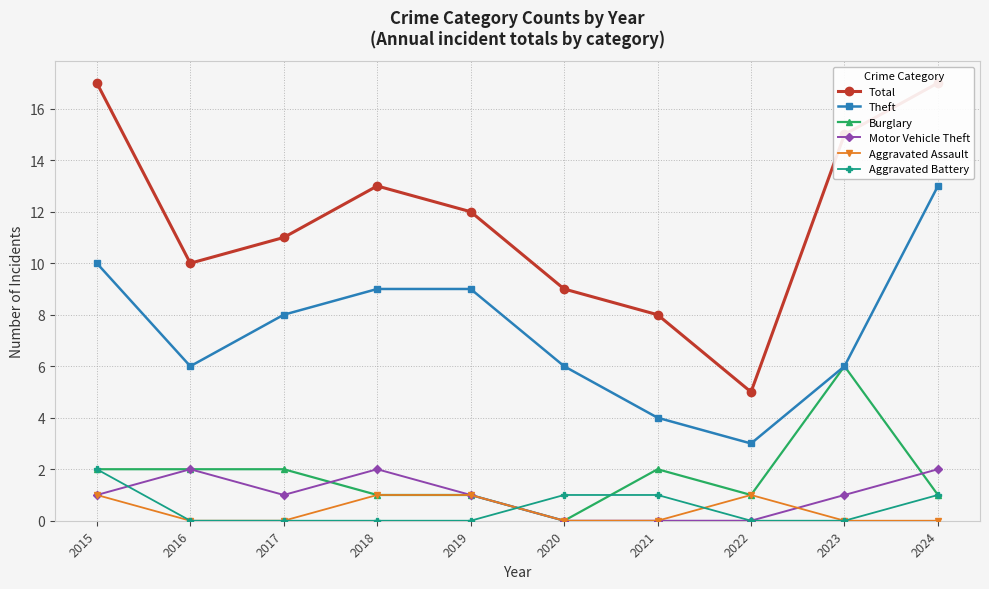

Reading right to left, list all the values displayed in this chart.

Total: 17	15	5	8	9	12	13	11	10	17
Theft: 13	6	3	4	6	9	9	8	6	10
Burglary: 1	6	1	2	0	1	1	2	2	2
Motor Vehicle Theft: 2	1	0	0	0	1	2	1	2	1
Aggravated Assault: 0	0	1	0	0	1	1	0	0	1
Aggravated Battery: 1	0	0	1	1	0	0	0	0	2